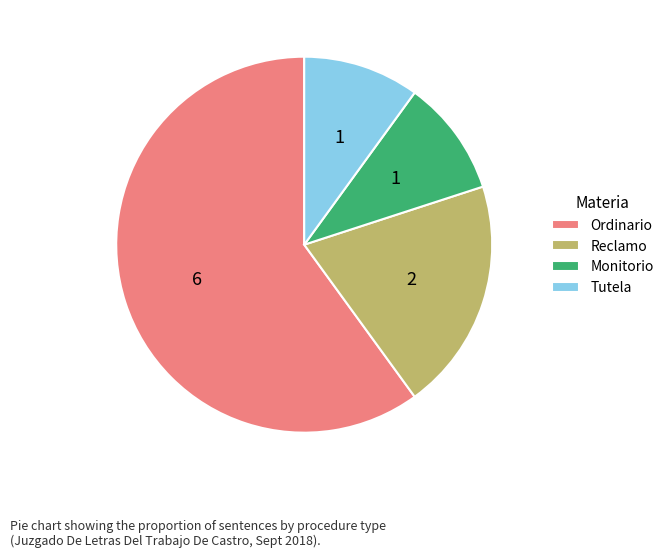

Which slice is the largest?

Ordinario